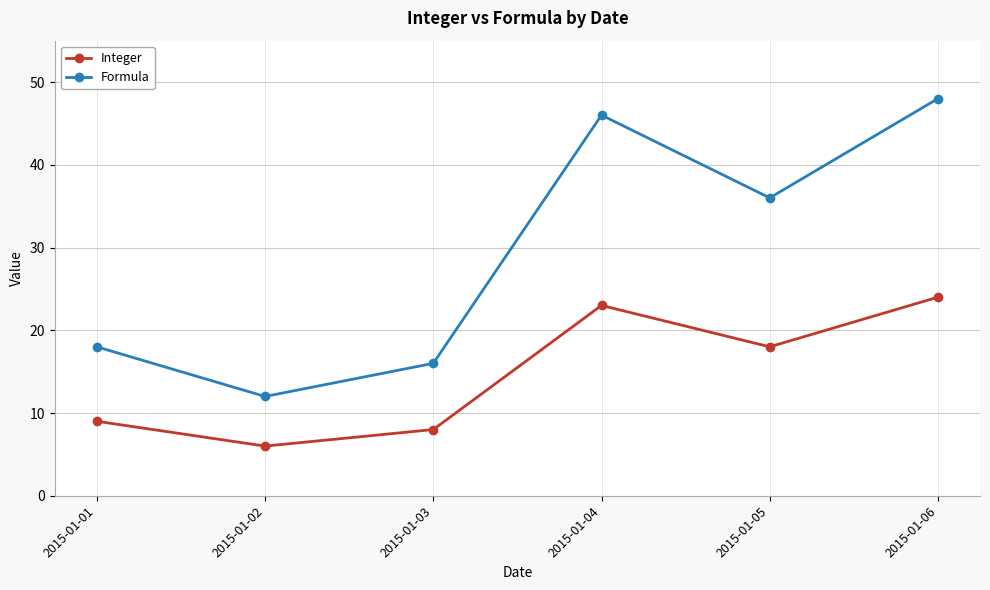

What is the approximate value of Integer at 2015-01-05, to the nearest 10?

20